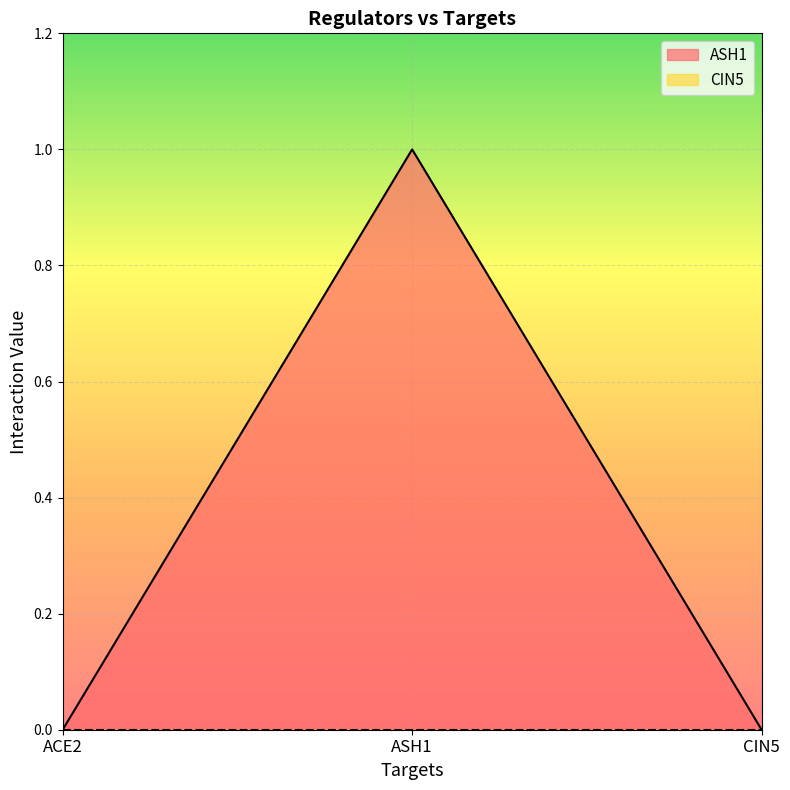

How many lines are shown in the chart?

2